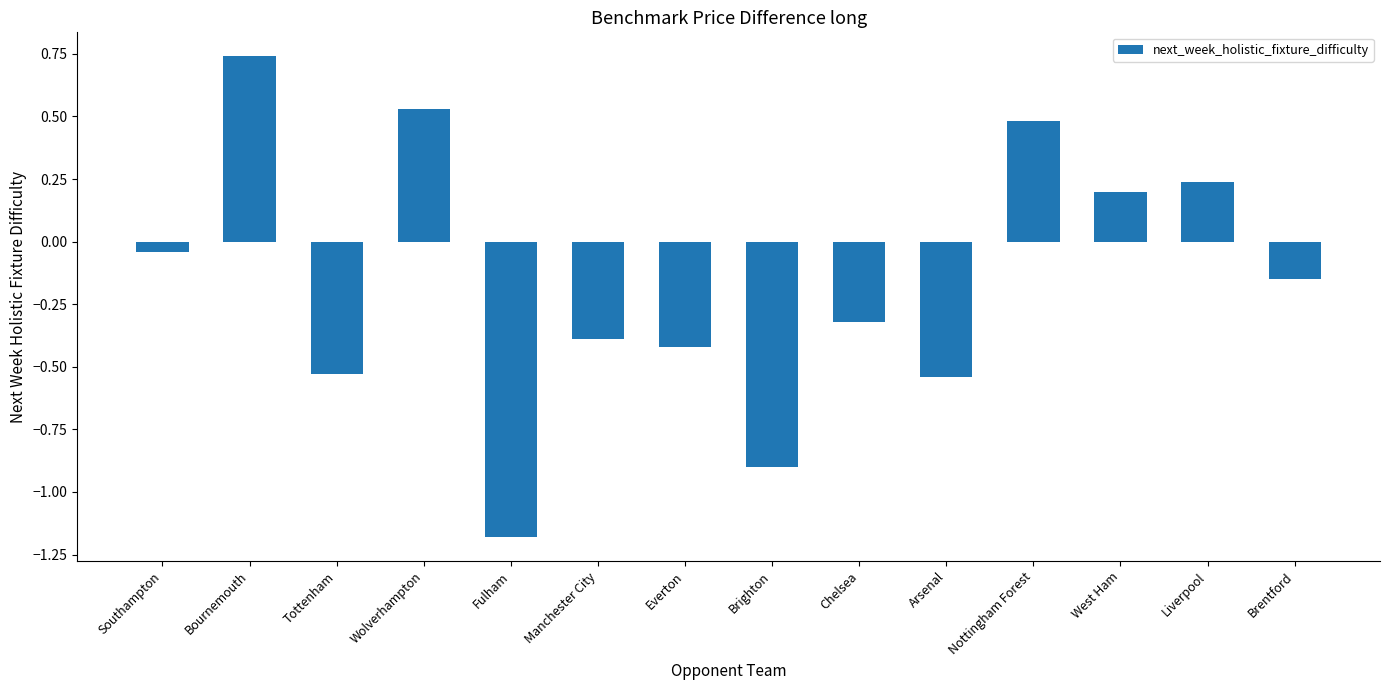

Where is the data nearest to the value 0?

Southampton